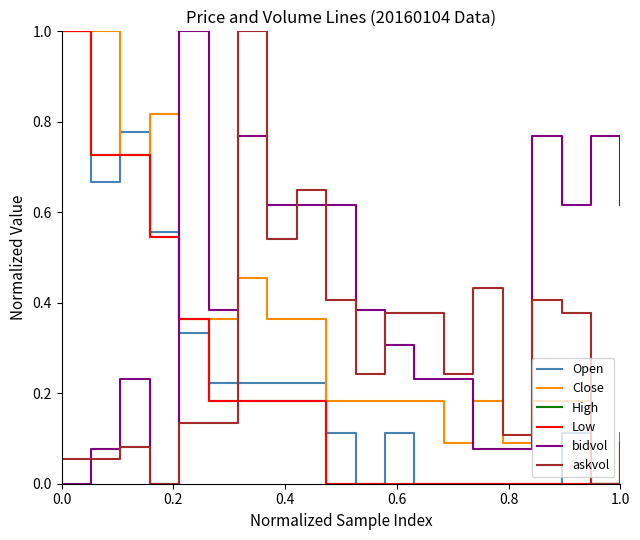

Which series has the largest total across all categories?

bidvol